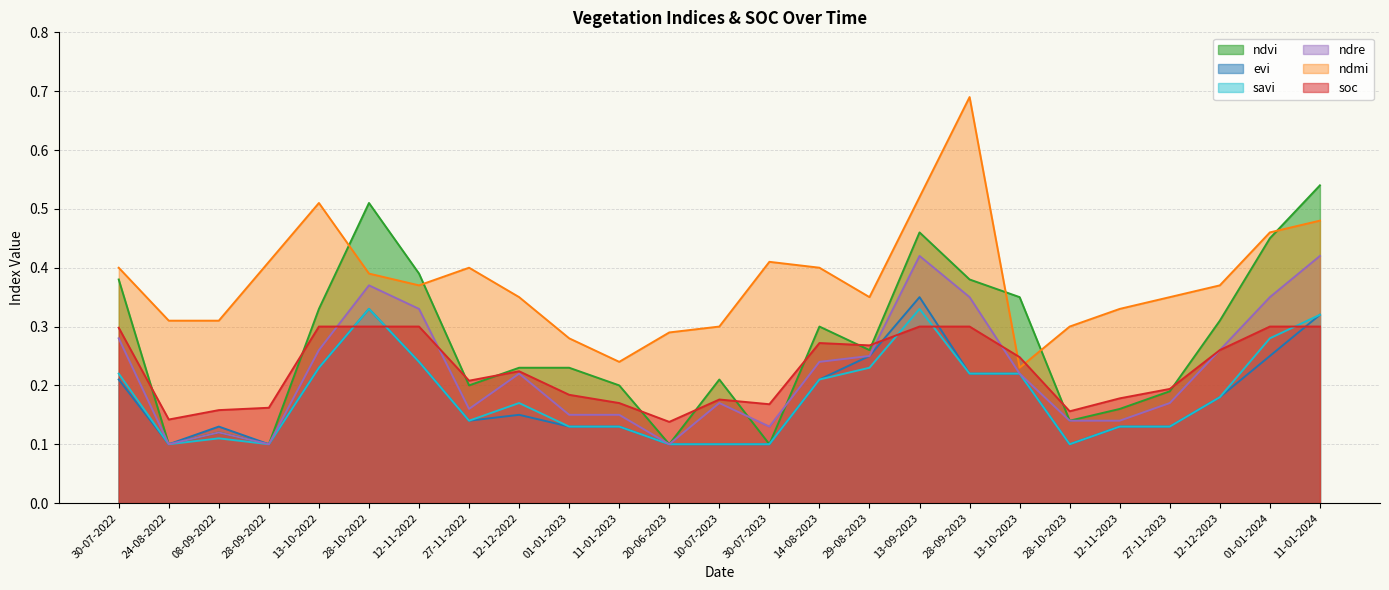

What value does the ndre series have at 12-11-2022?

0.3